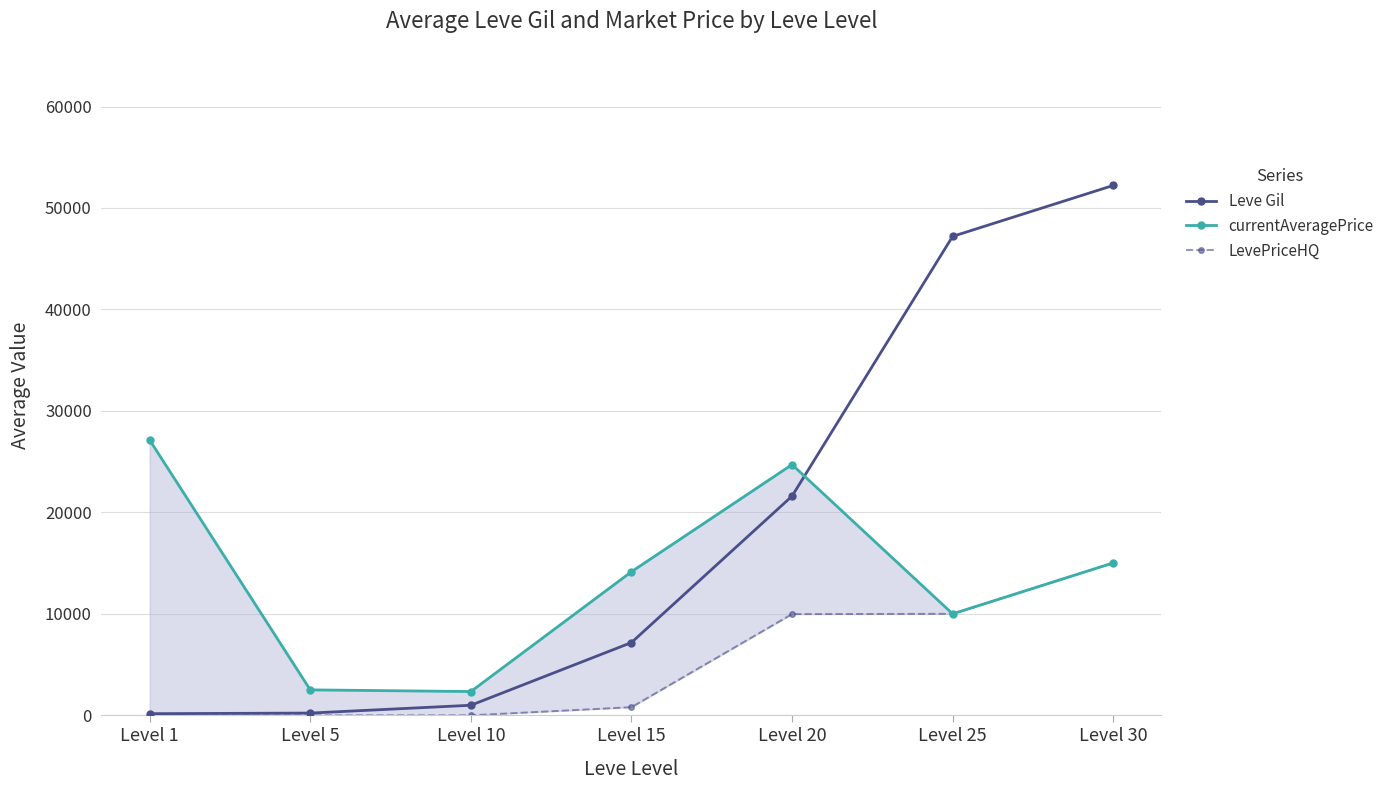

What value does the currentAveragePrice series have at Level 15?

14149